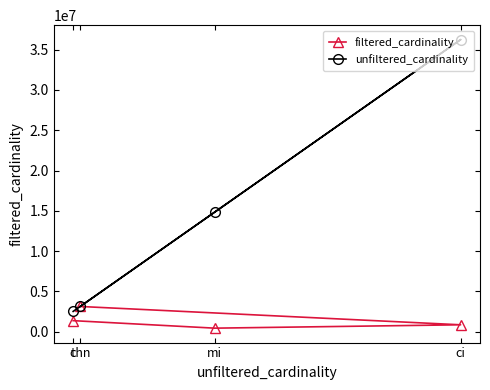

In filtered_cardinality, how many points are lower than both neighbors (excluding endpoints)?

1